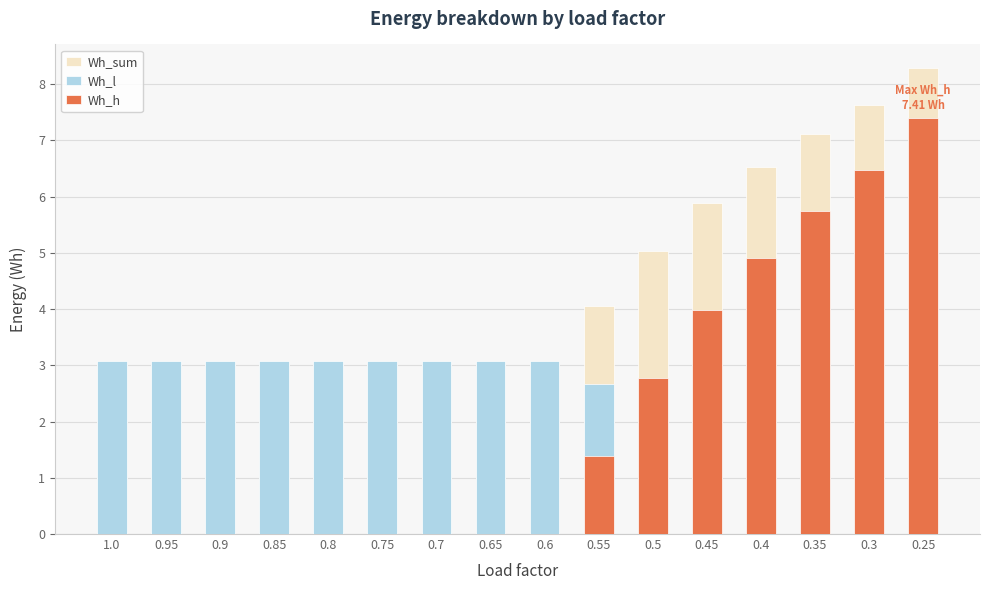

List the series in order of their peak value, highest first.

Wh_sum, Wh_h, Wh_l